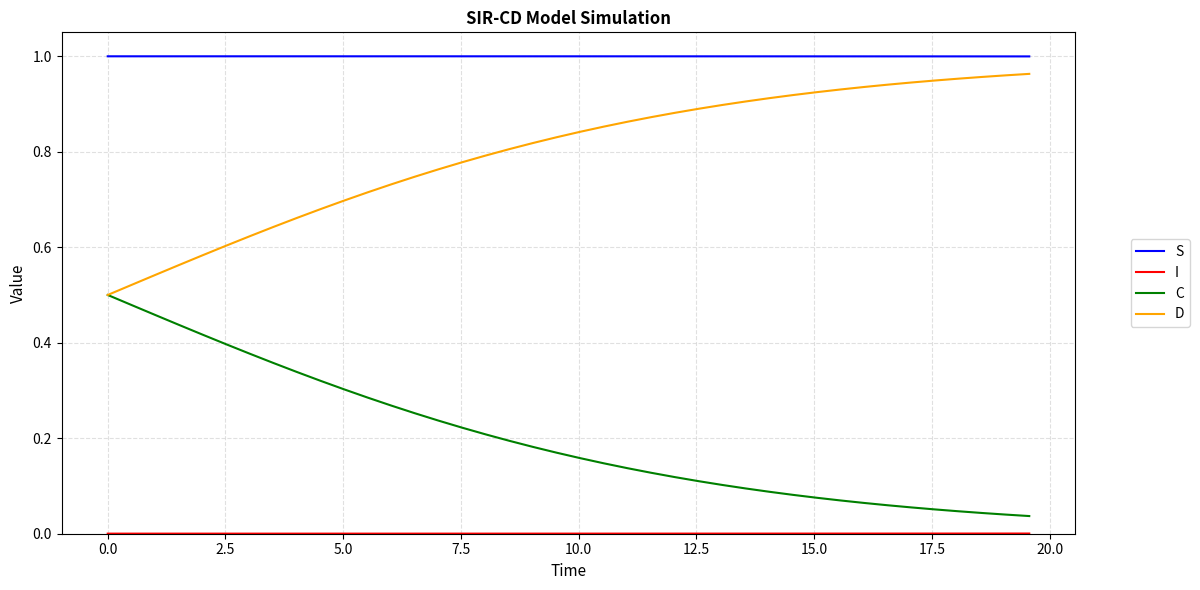

True or false: S and C intersect in this chart.

False